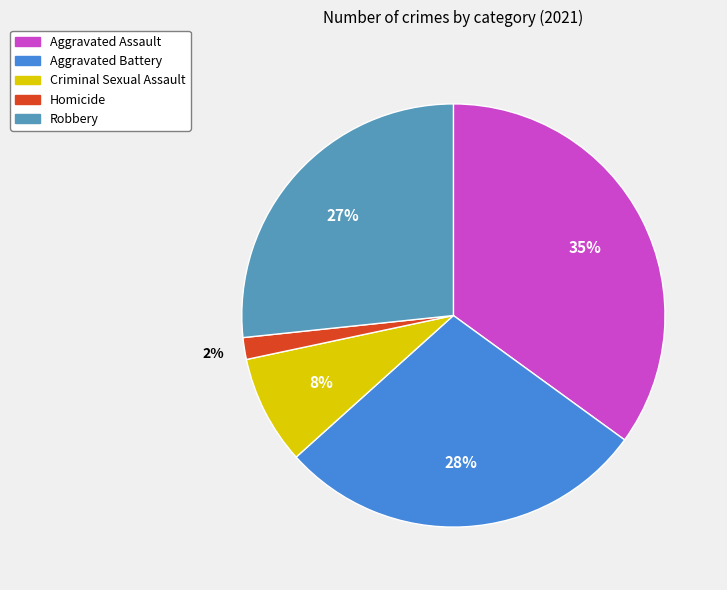

Approximately how many times larger is the value at Homicide compared to Criminal Sexual Assault?

0.2